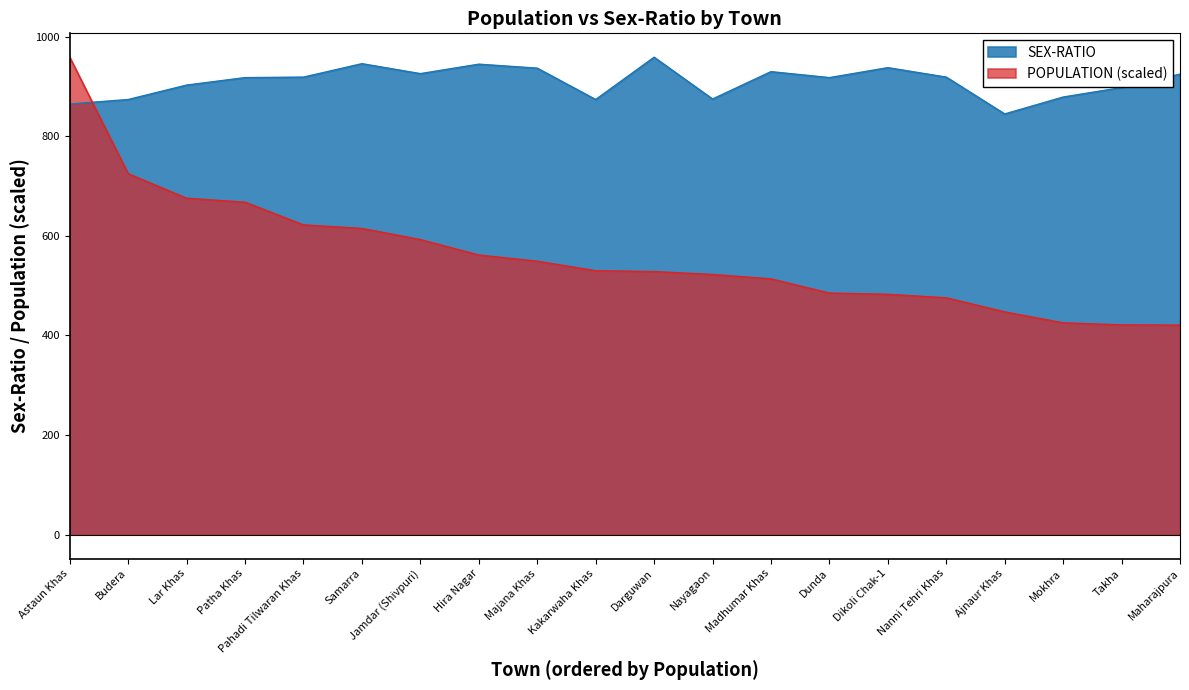

What is the maximum value for POPULATION?

959.0